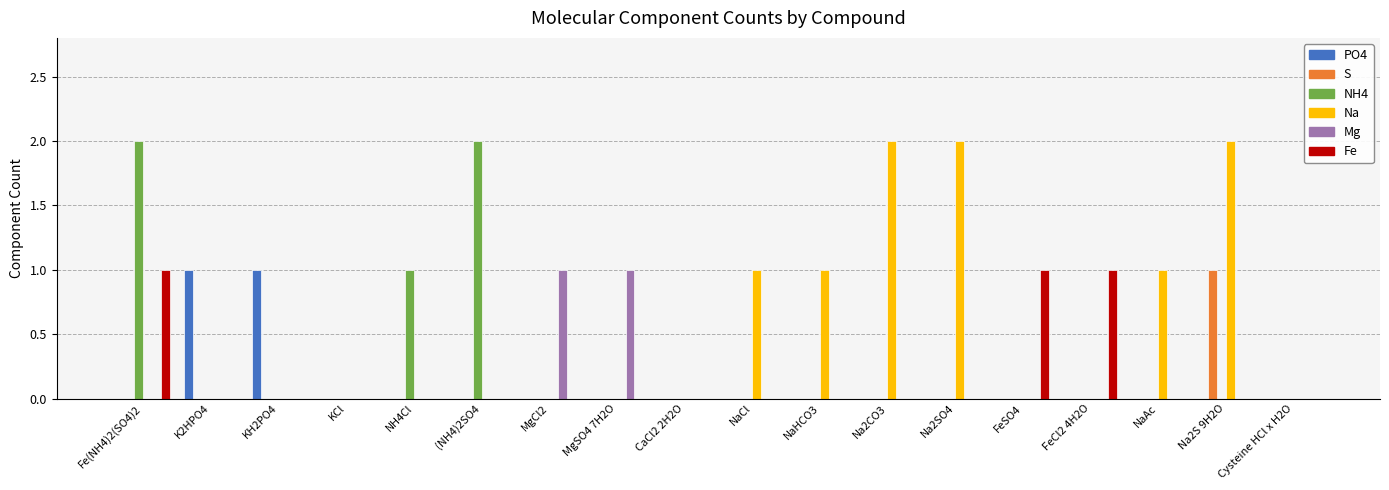

What is the sum of all Na values?

9